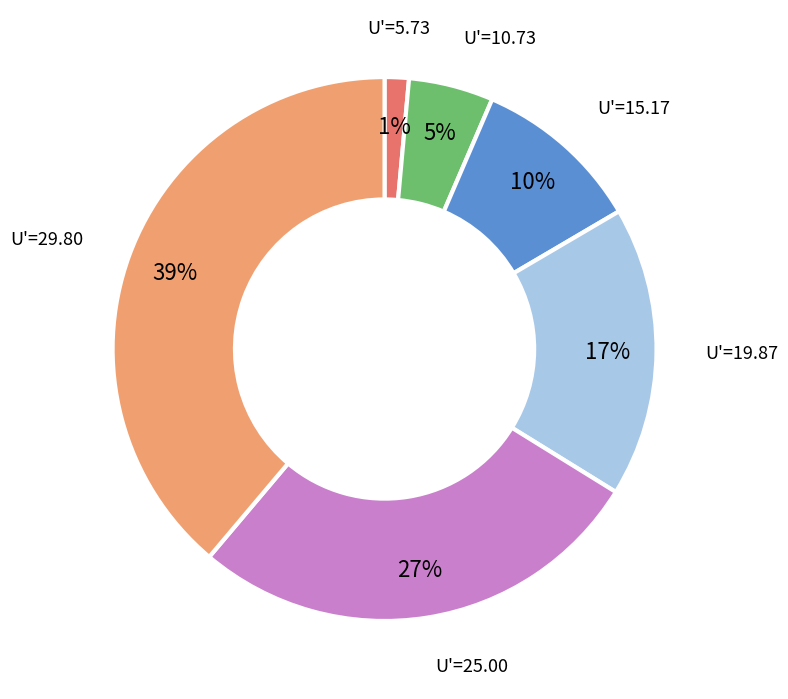

True or false: U'=10.73 accounts for 19% of the total.

False